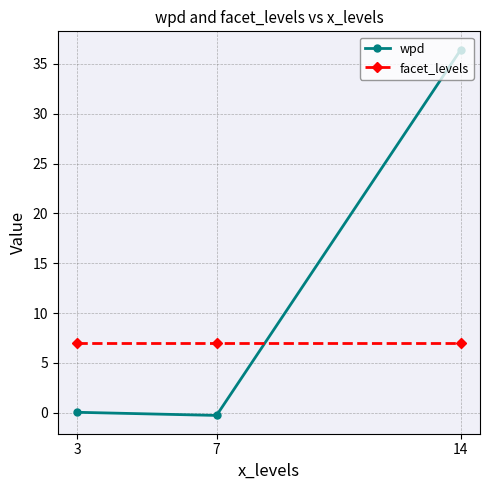

What is the maximum value shown in the chart?

36.4